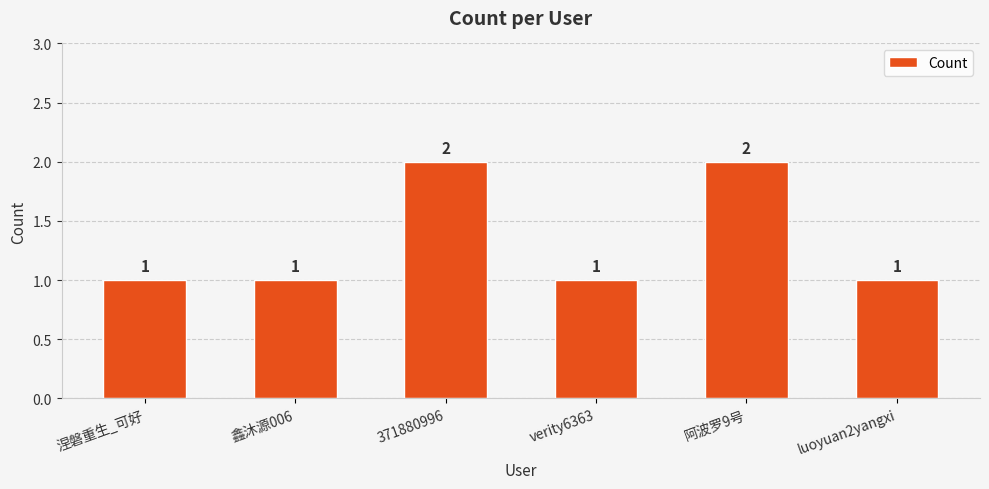

The value at 涅磐重生_可好 is 1. True or false?

True